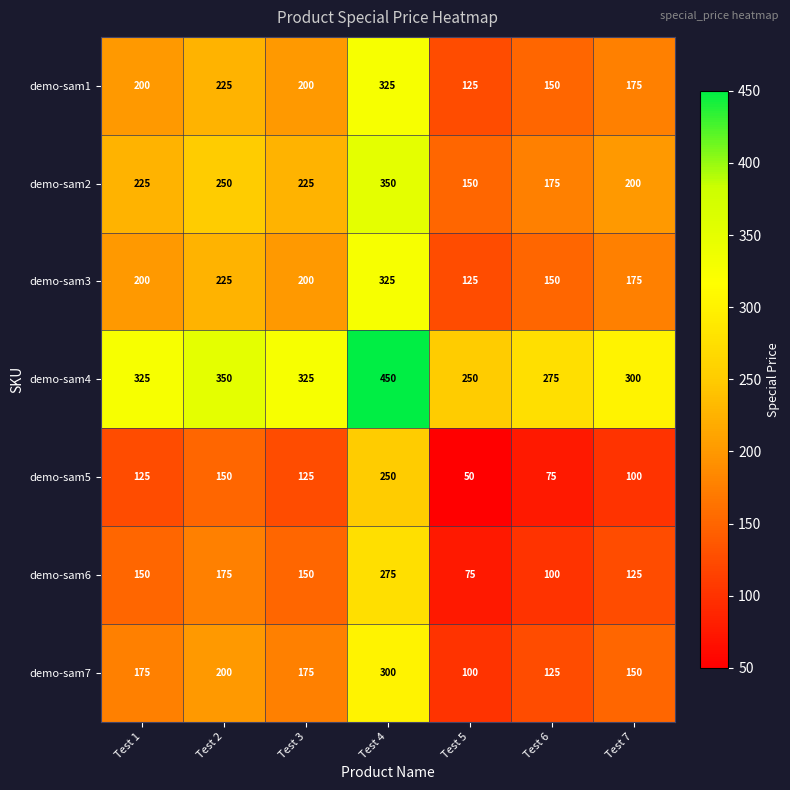

What is the difference between the highest and lowest values at Test 1?

200